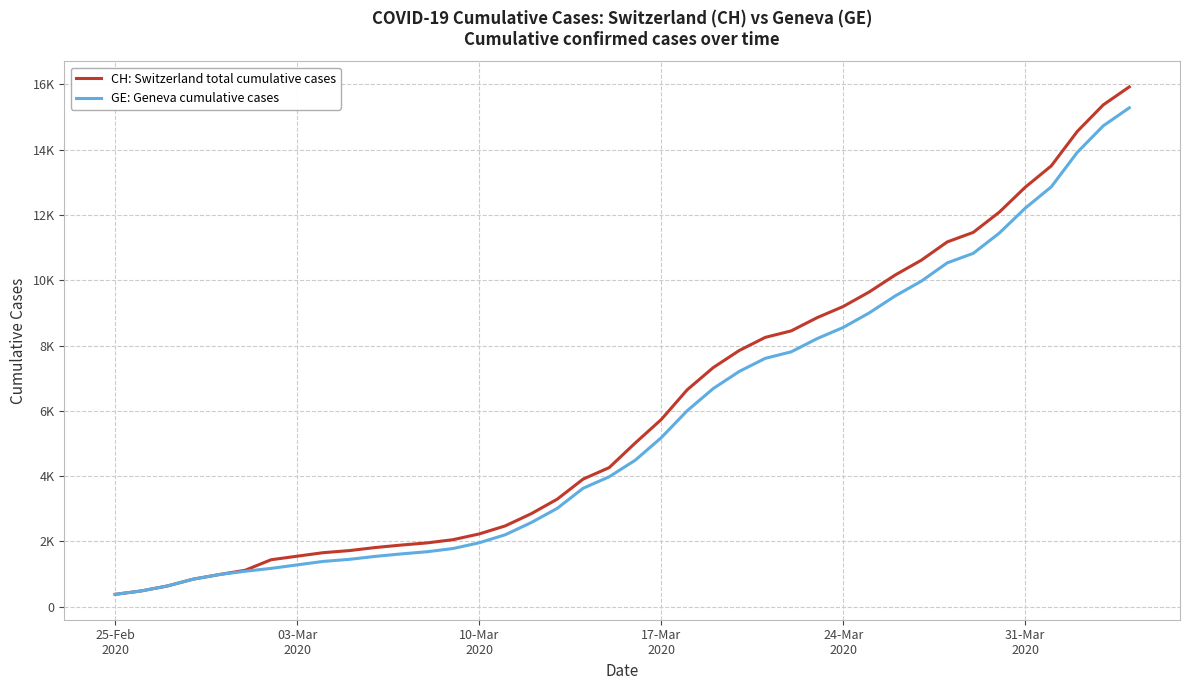

Does the chart have visible grid lines?

Yes